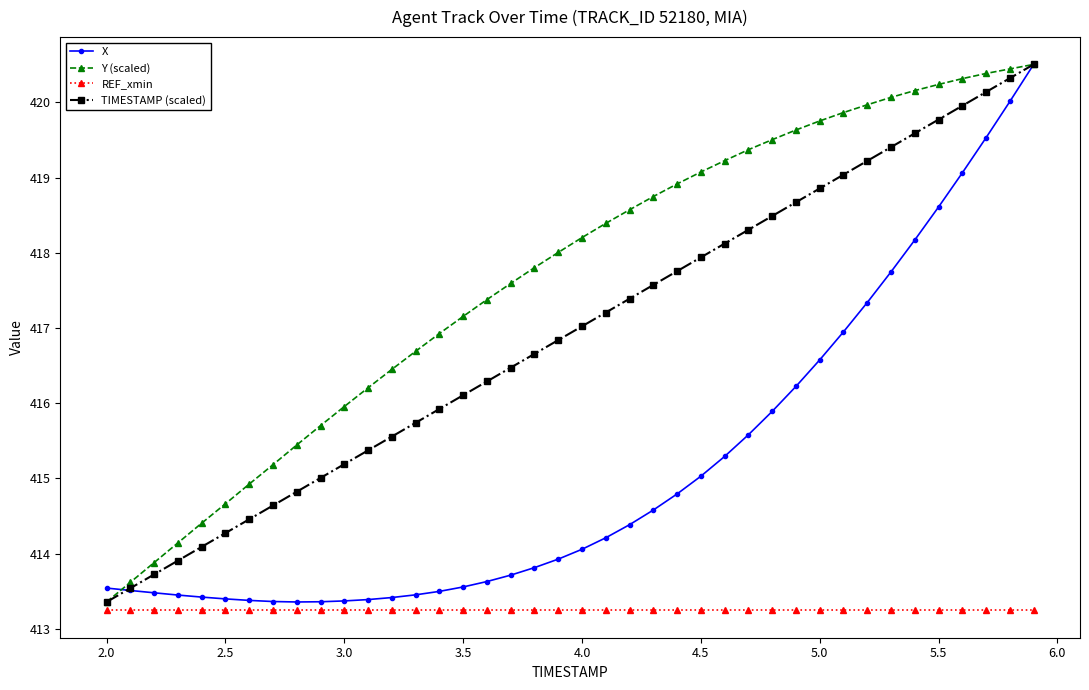

What is the value of the X point at the 34th from the left?

417.7